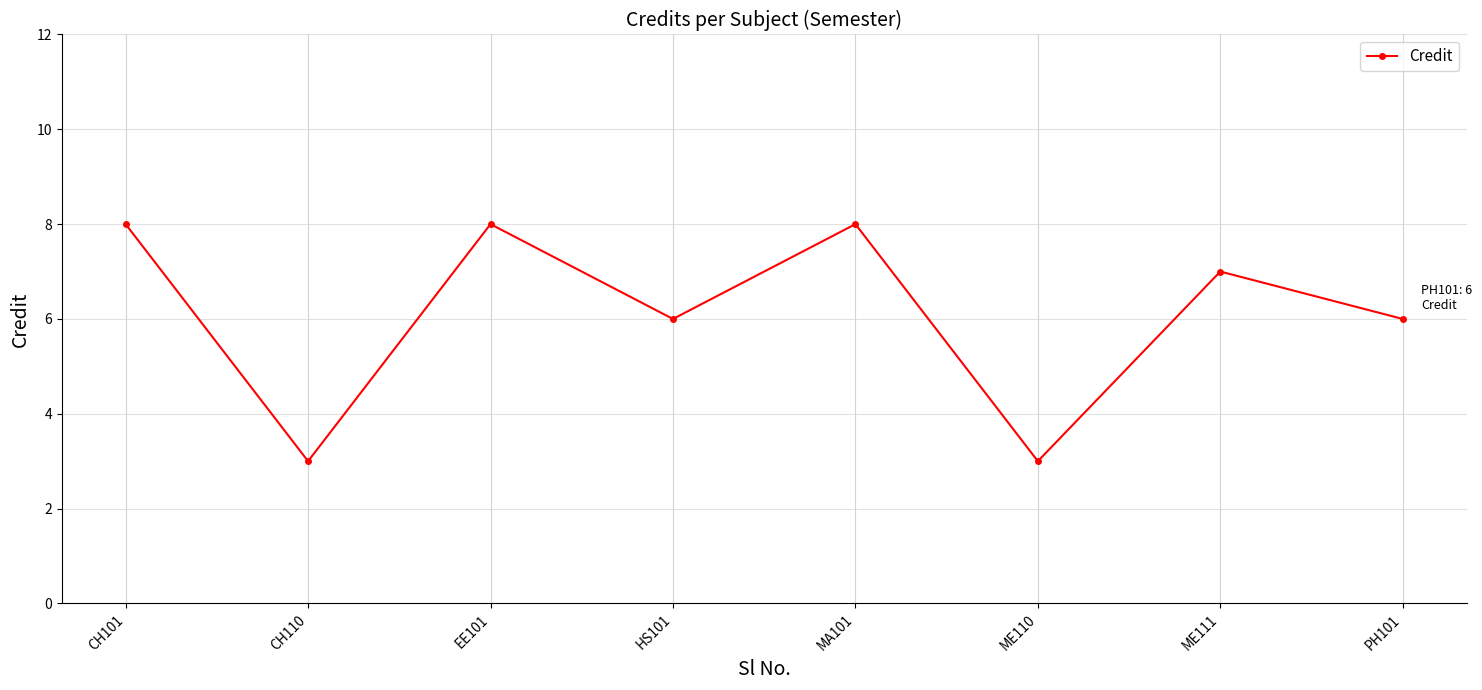

Is it true that the value at ME110 is 1?

False